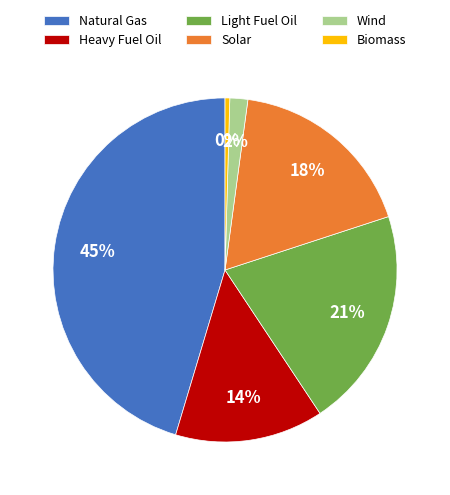

Rank the categories by value from highest to lowest.

Natural Gas, Light Fuel Oil, Solar, Heavy Fuel Oil, Wind, Biomass